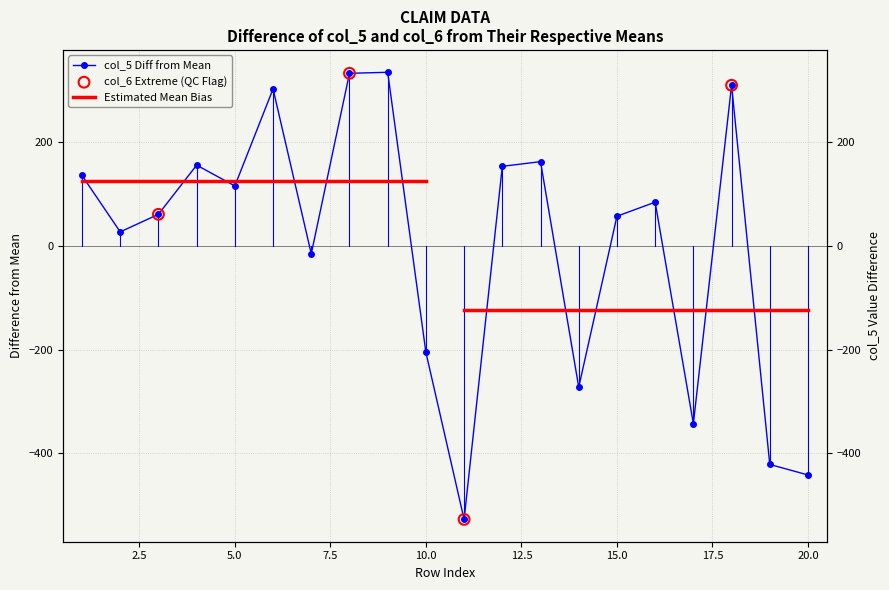

Approximately how many times larger is the value at 12 compared to 8?

0.5